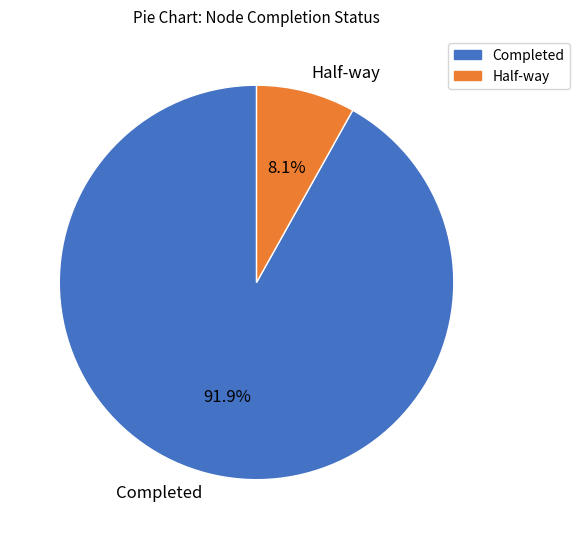

Approximately how many times larger is the value at Half-way compared to Completed?

0.1